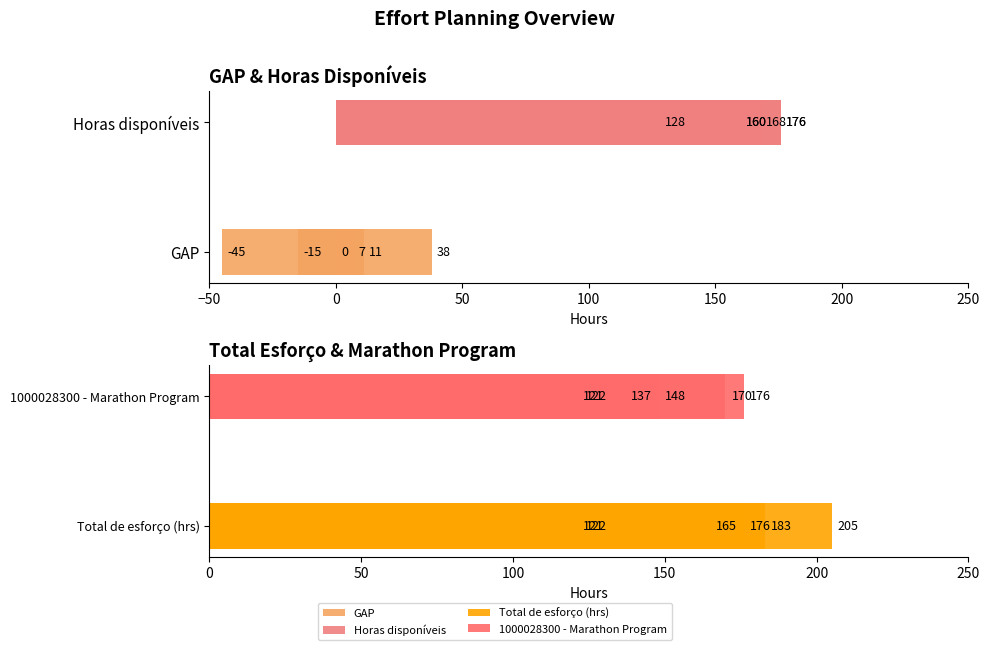

Reading left to right, list all the values displayed in this chart.

GAP: -15	-45	11	0	7	38
Horas disponíveis: 168	160	176	176	128	160
Total de esforço (hrs): 183	205	165	176	121	122
1000028300 - Marathon Program: 148	170	137	176	121	122